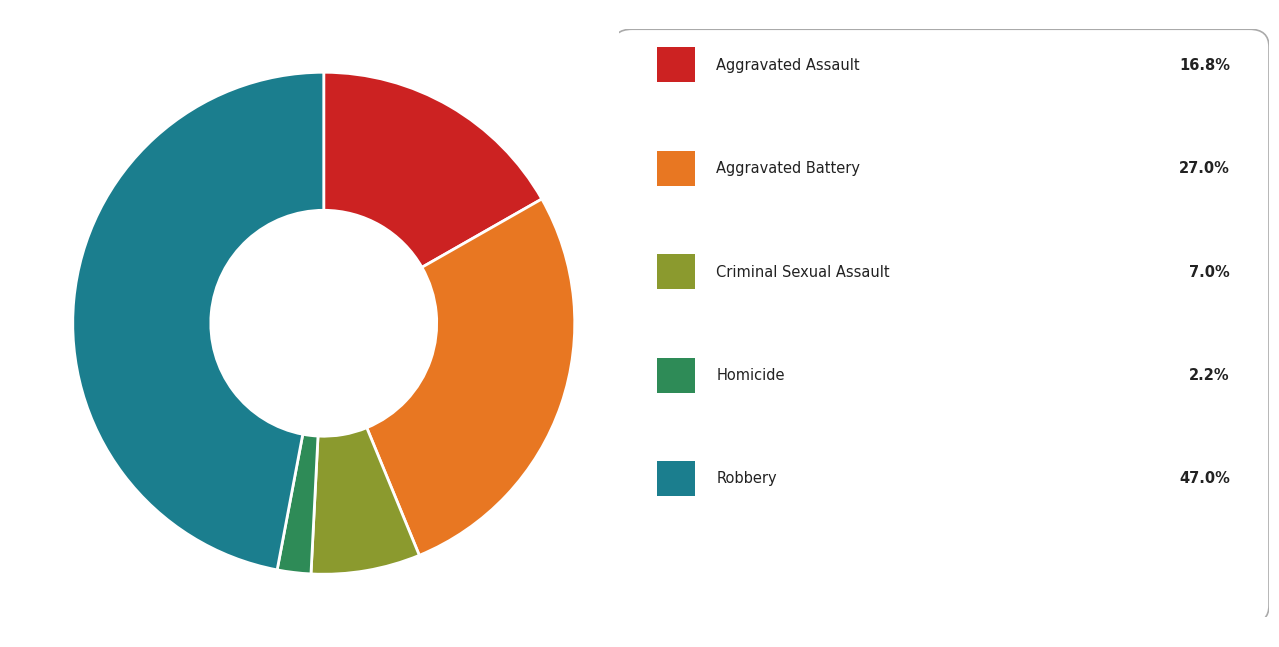

Is there any slice that represents more than half of the pie?

No